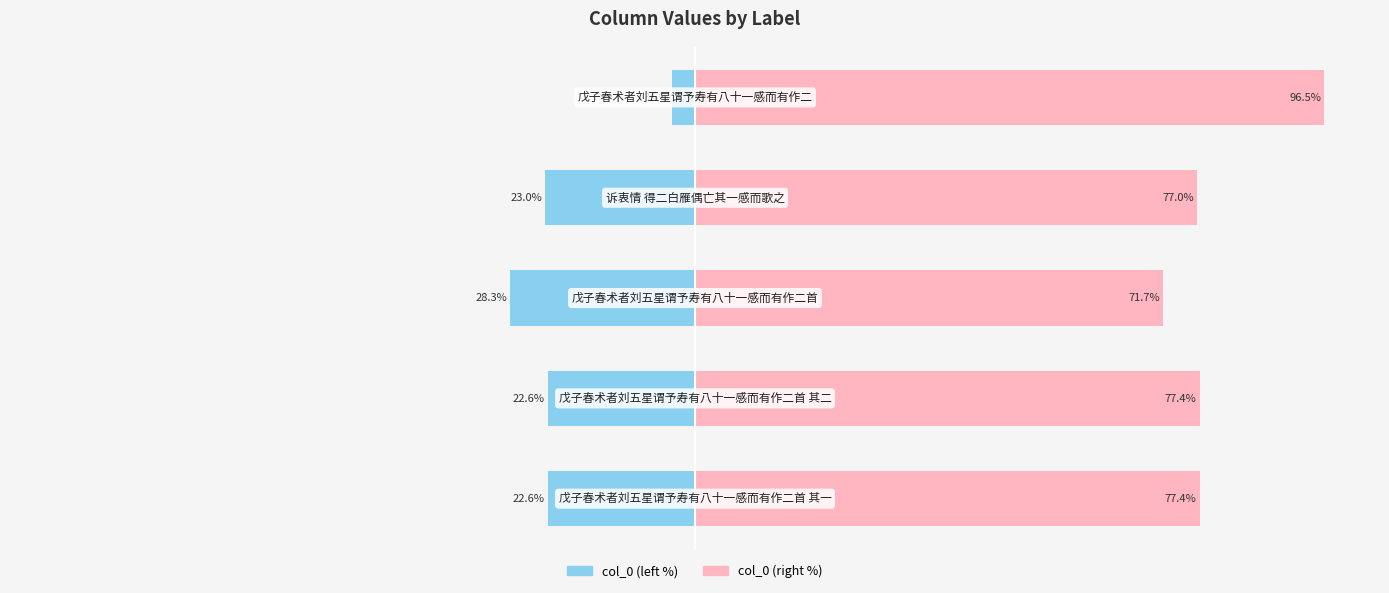

What are all the series names shown in the legend?

col_0 (left), col_0 (right)